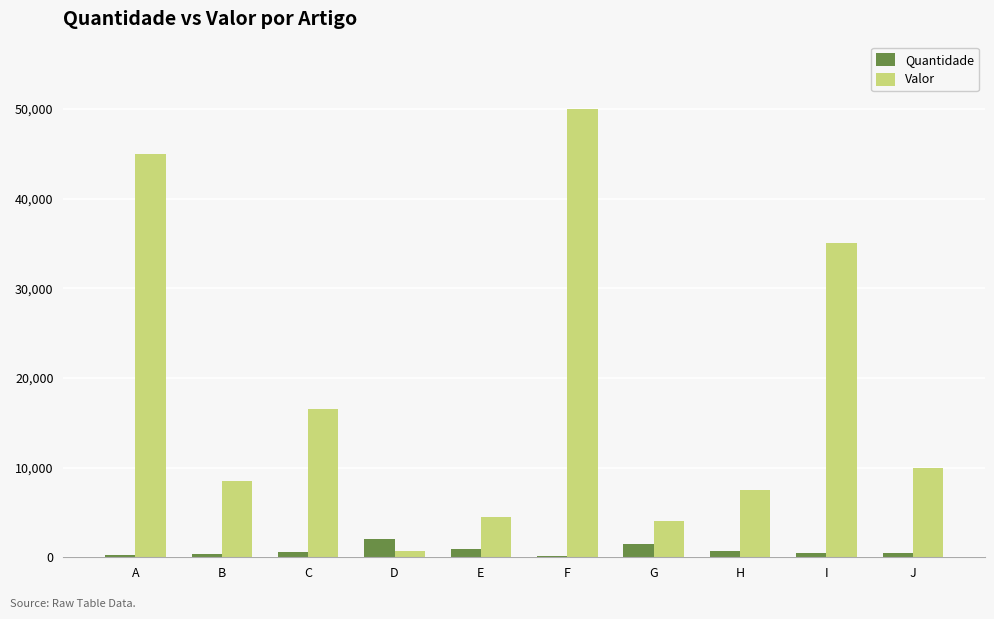

What is the greatest value displayed?

50000